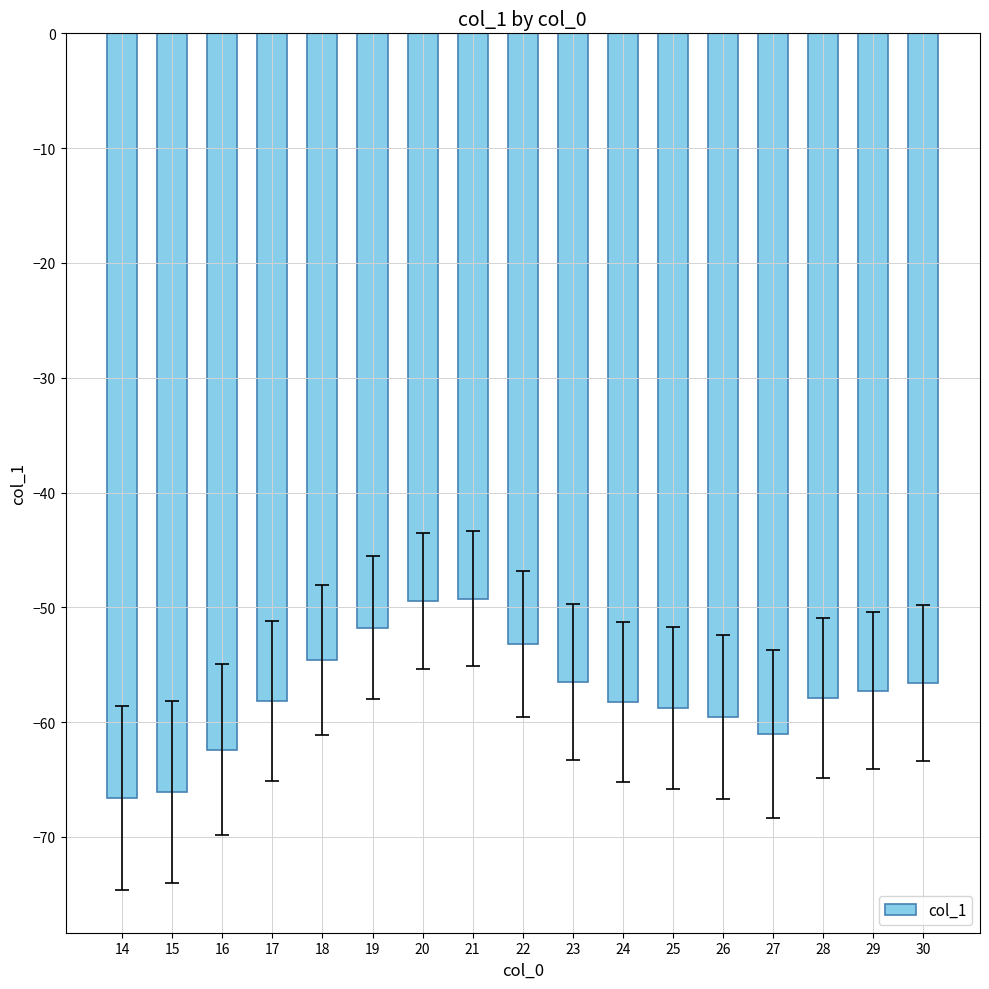

What is the maximum value shown in the chart?

-49.2